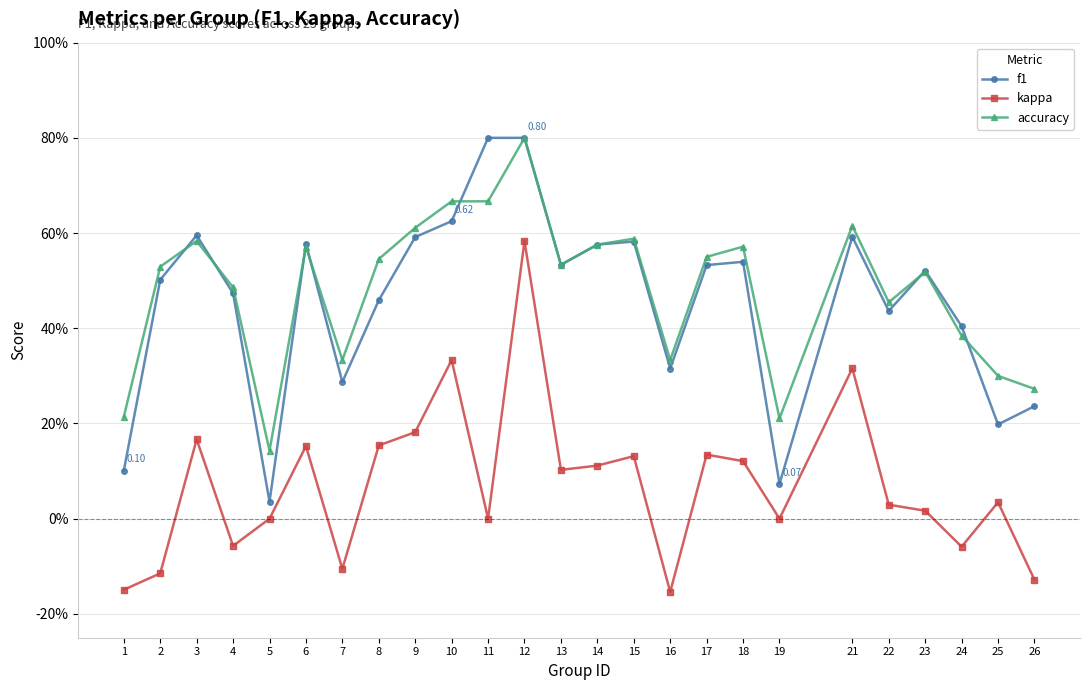

At which label is accuracy closest to 0?

5